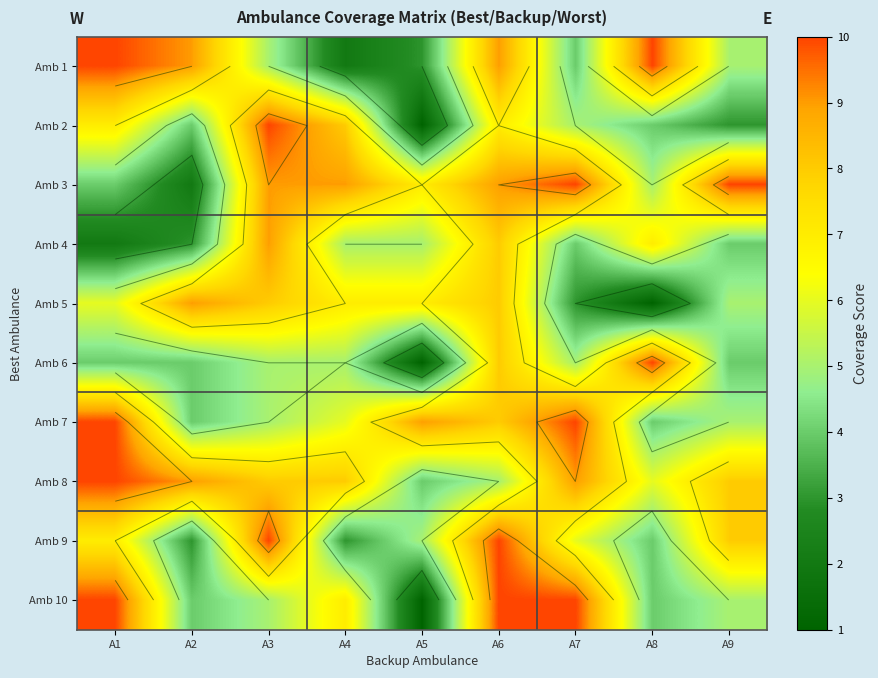

What is the difference between the highest and lowest values at A9?

7